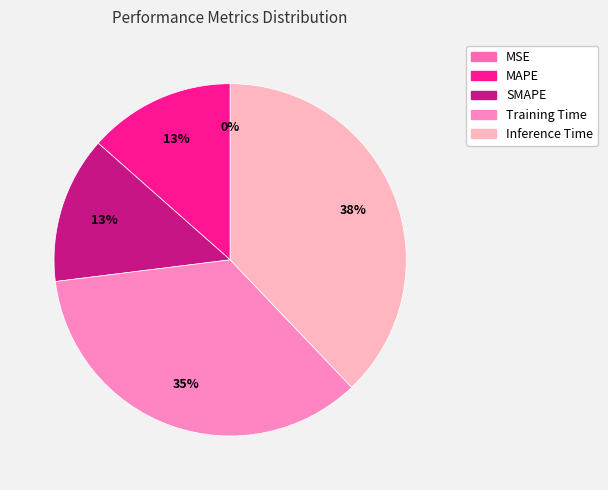

How many segments does this pie chart have?

5